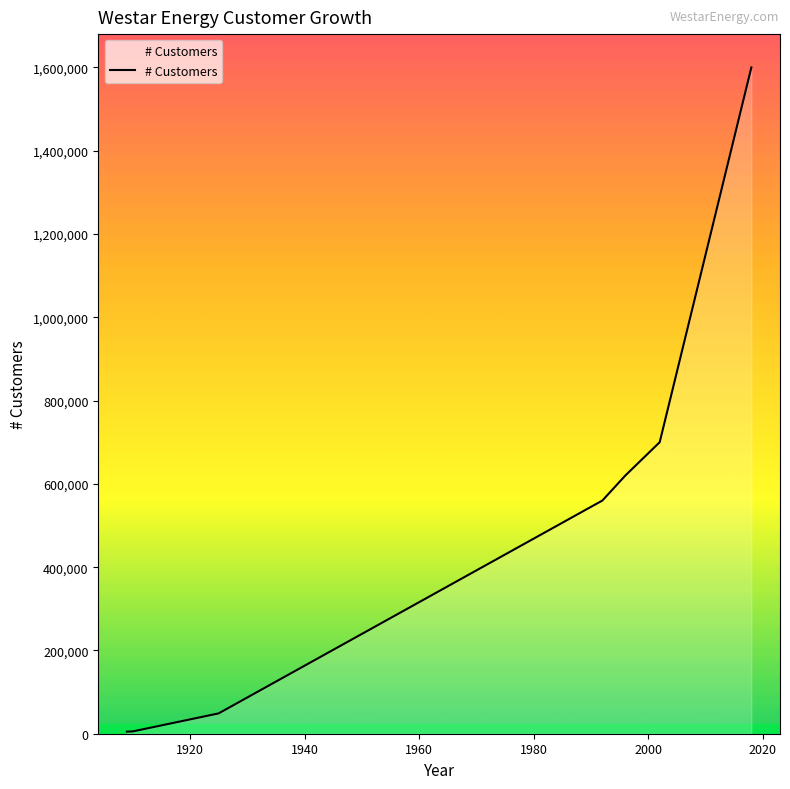

What is the sum of all values?

3539298